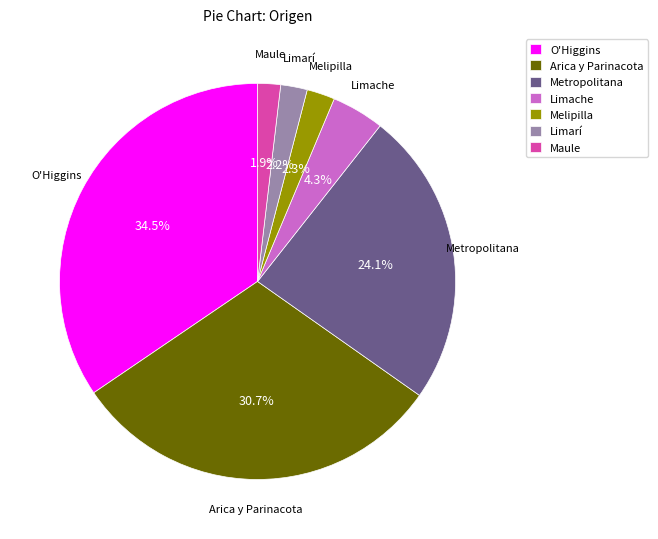

True or false: Limache accounts for 11% of the total.

False